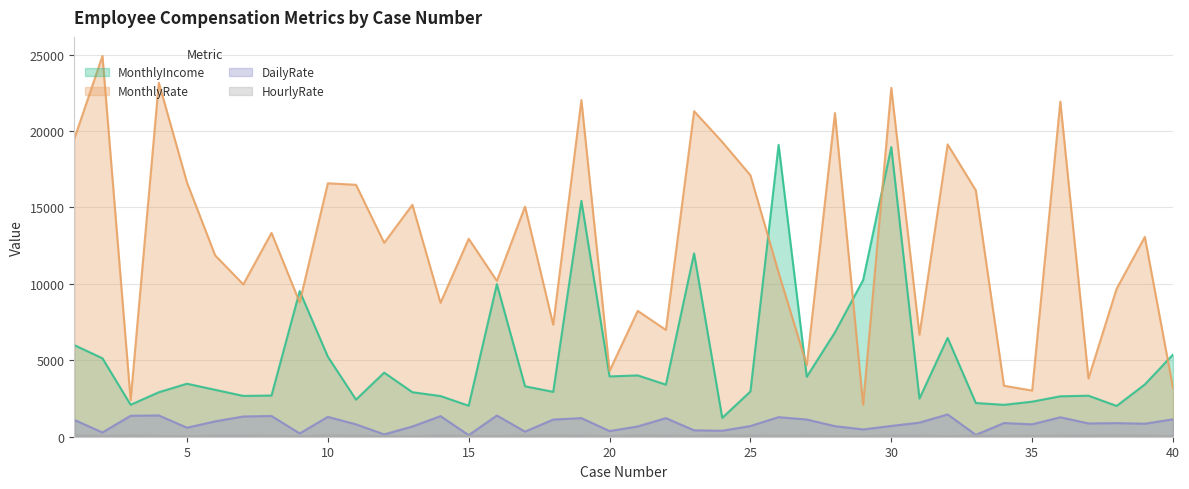

What is the total value across all series at 17?

18765